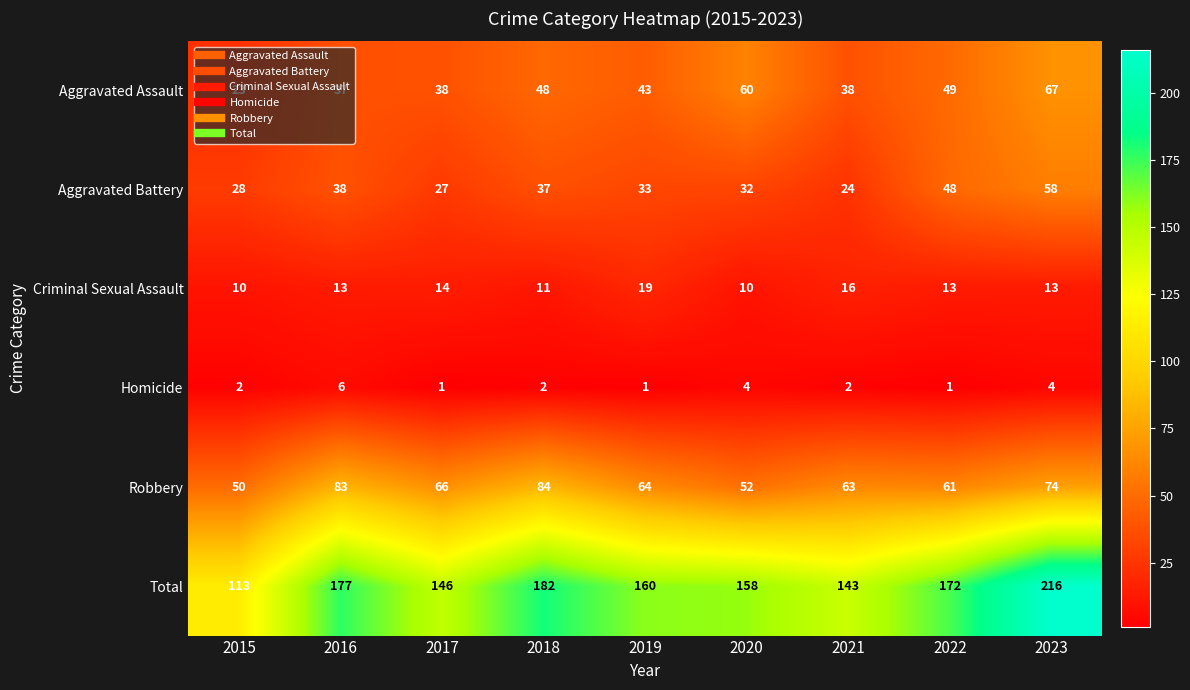

What is the difference between the Aggravated Assault values at 2015 and 2023?

44